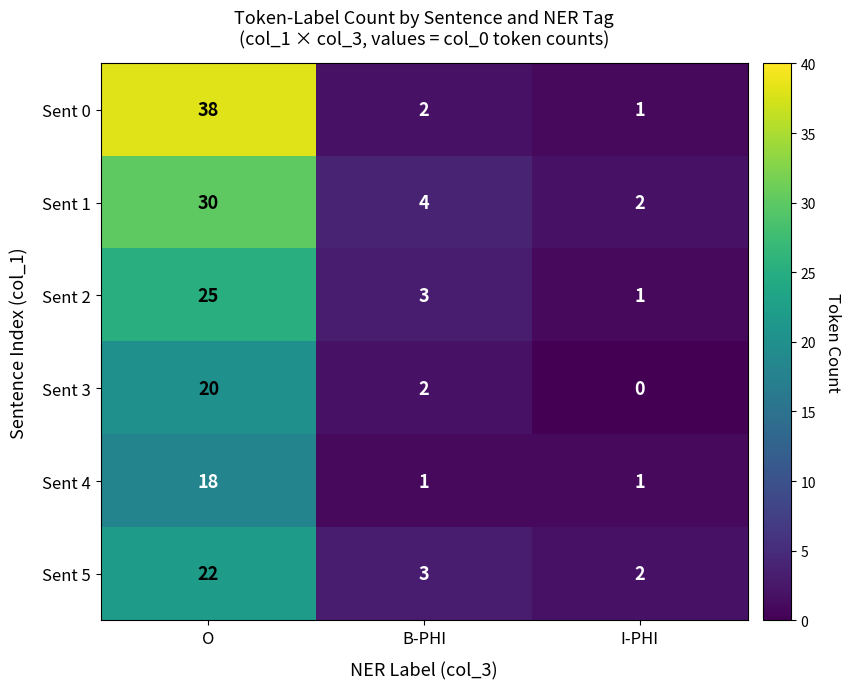

What is the greatest value displayed?

38